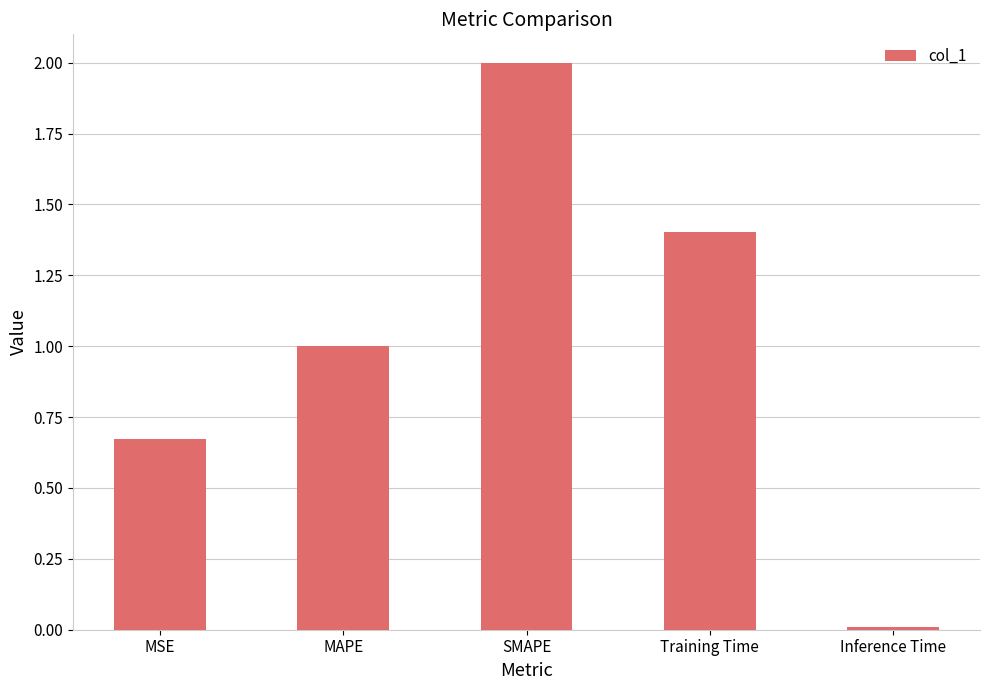

Count the number of values greater than 1.

3